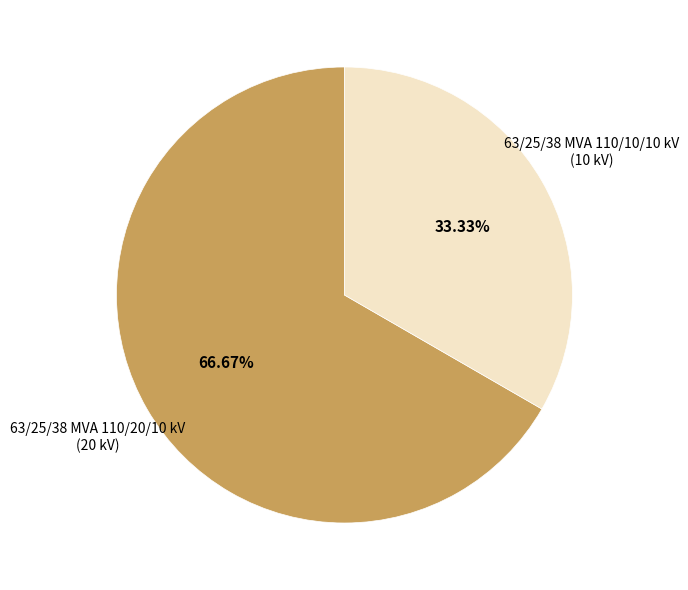

What percentage is NOT represented by 63/25/38 MVA 110/20/10 kV?

33.3%